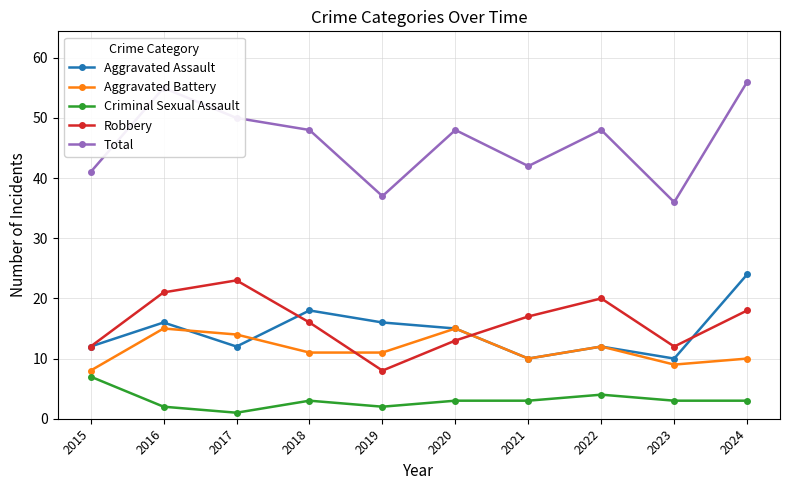

Does the chart display data point markers on the line(s)?

Yes